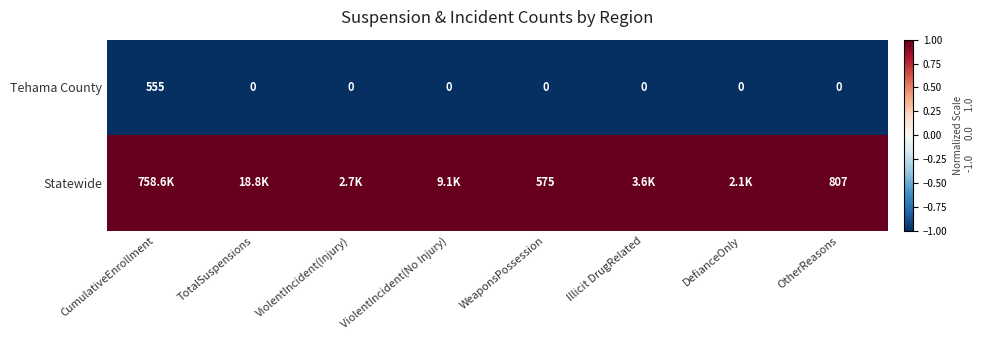

What is the total value across all series at WeaponsPossession?

575